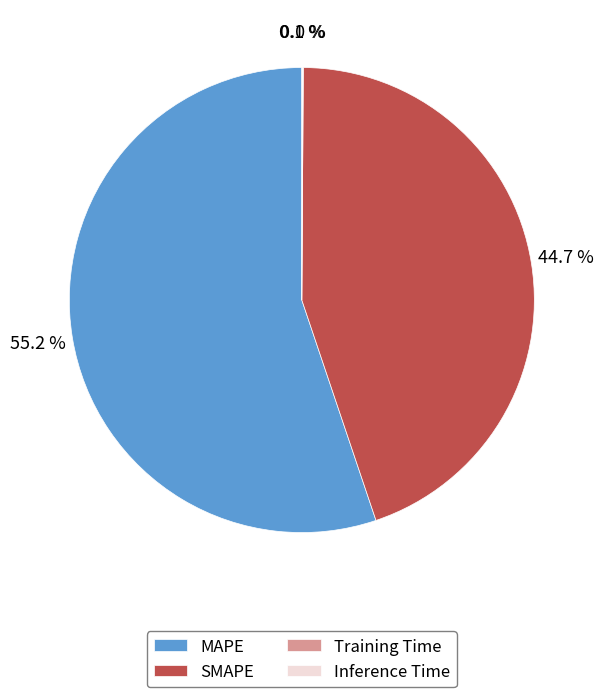

Which category accounts for the majority?

MAPE